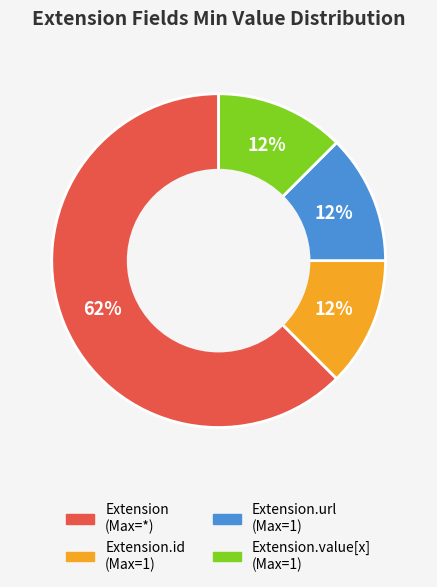

To the nearest percent, what is the average slice percentage?

25%